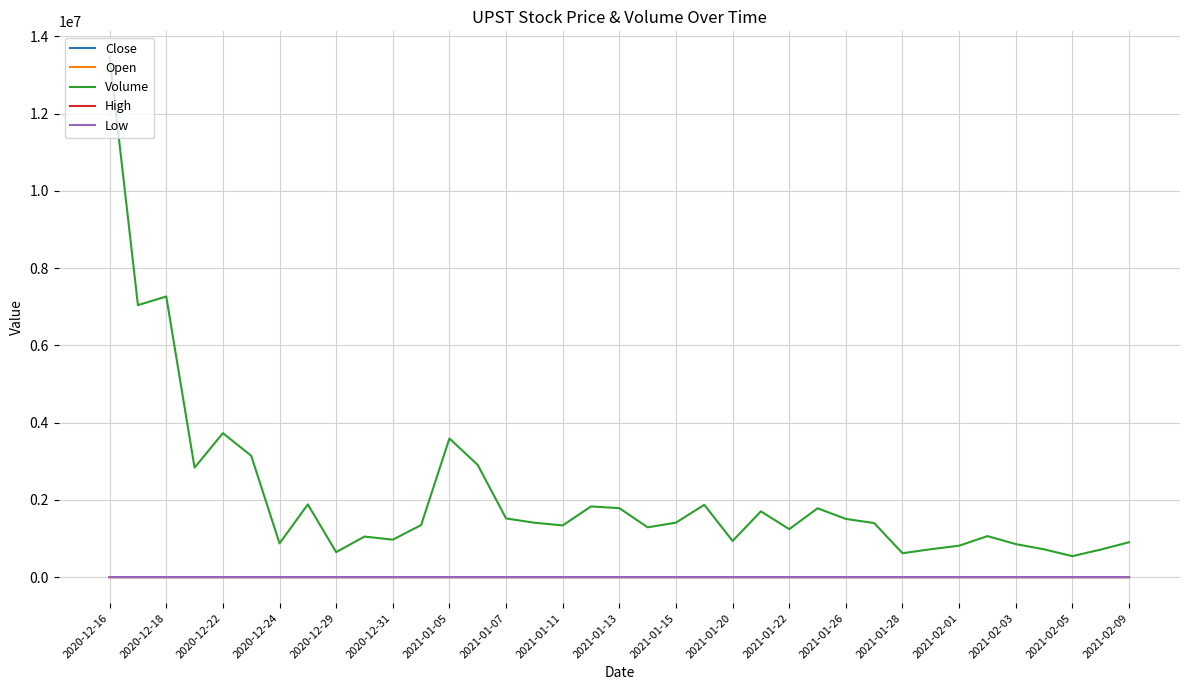

True or false: Close and Low intersect in this chart.

False